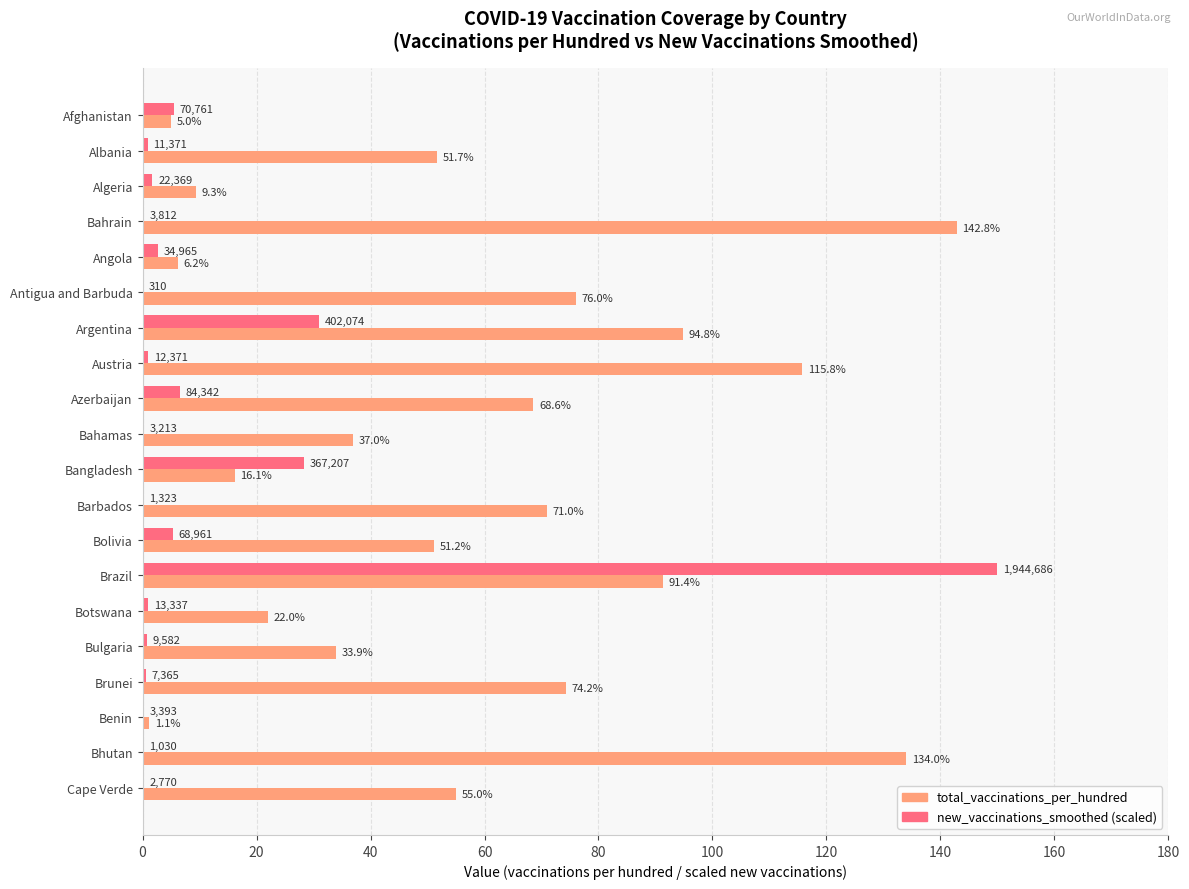

Where is new_vaccinations_smoothed (scaled) nearest to the value 75?

Argentina